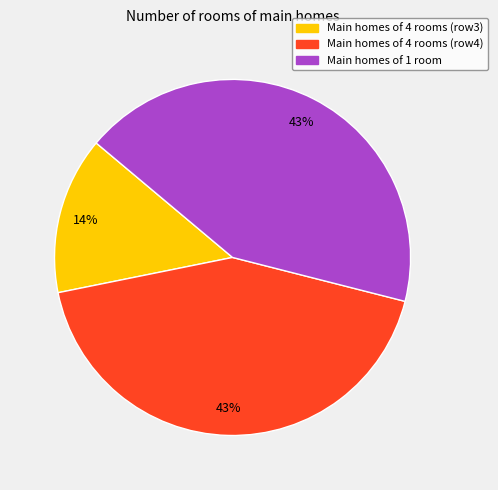

True or false: Main homes of 4 rooms (row3) accounts for 14% of the total.

True